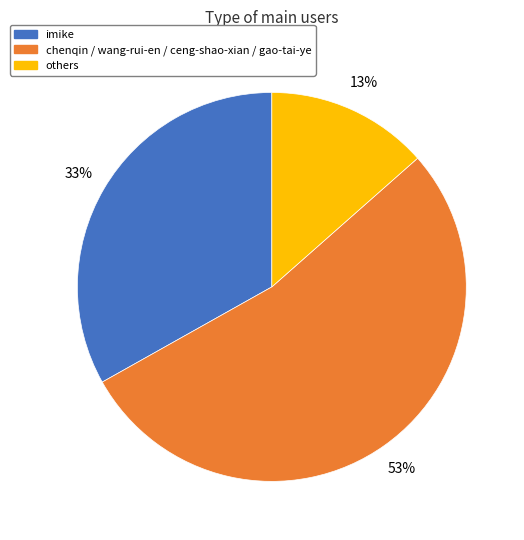

To the nearest percent, what is the difference between the largest and smallest slice percentages?

40%